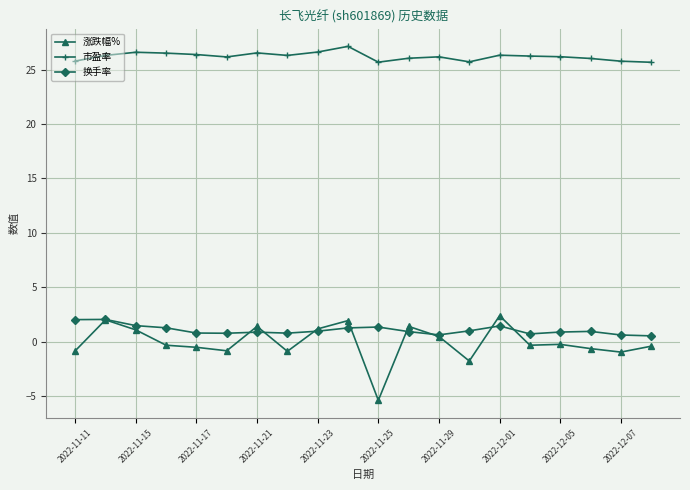

True or false: 市盈率 and 换手率 intersect in this chart.

False